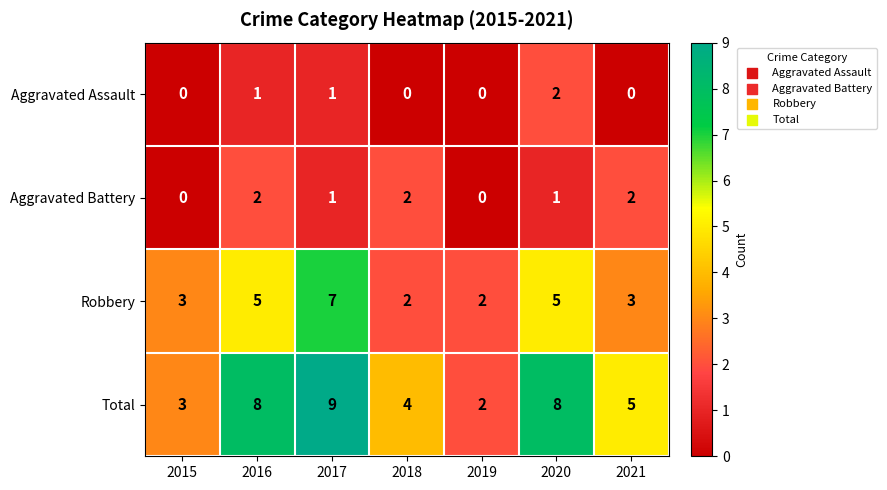

Count the Aggravated Assault values in the range 0 to 1.

6